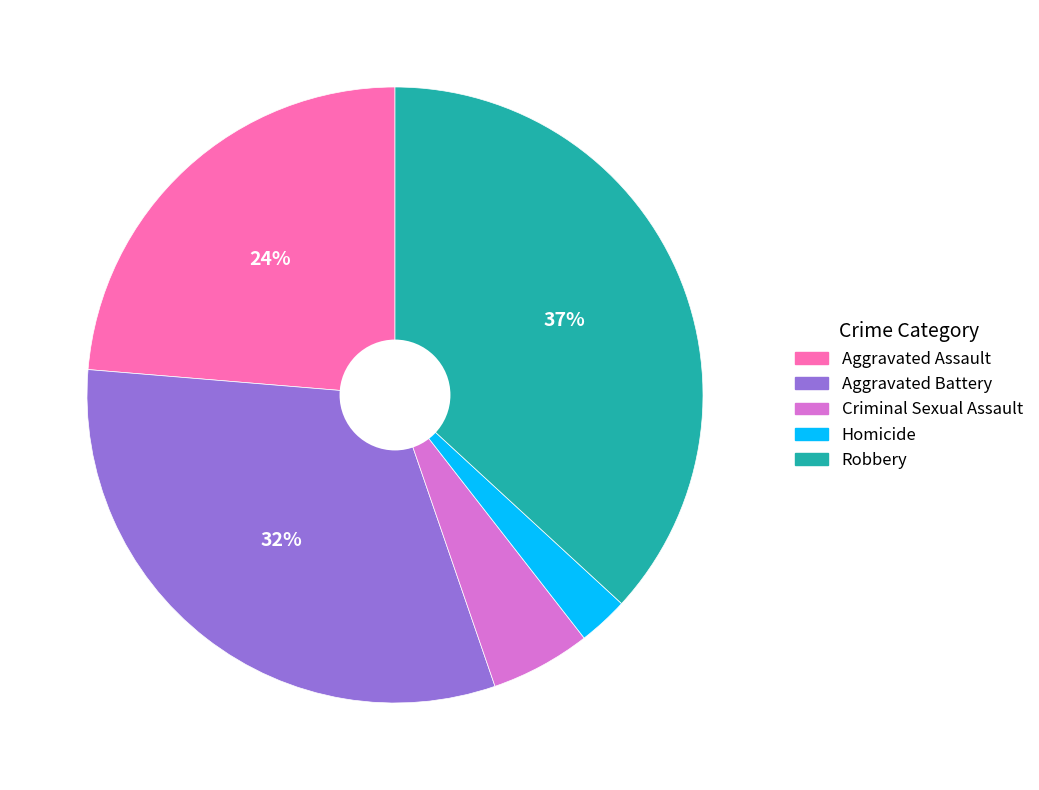

What is the largest slice in the pie chart?

Robbery